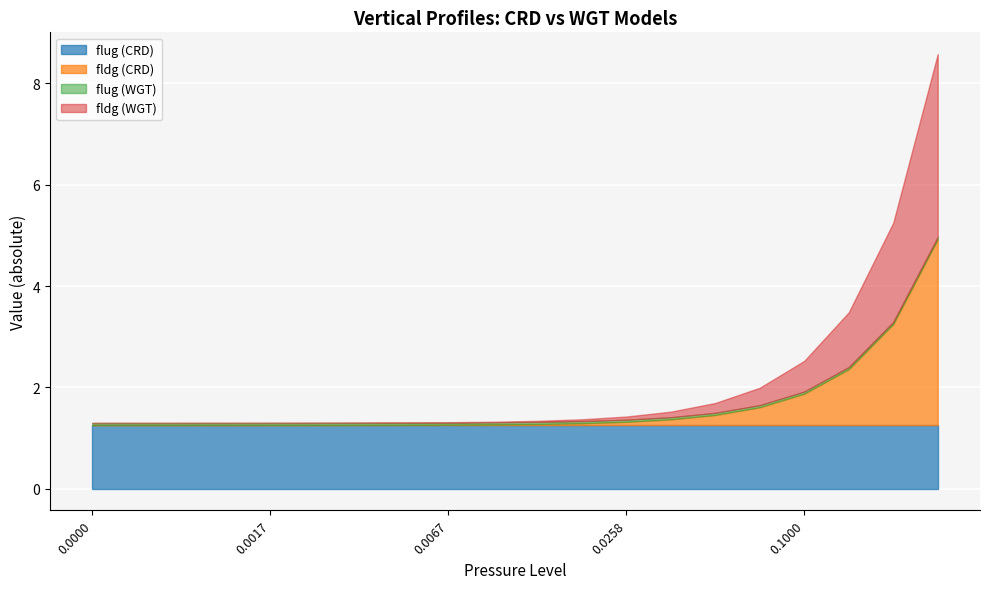

Where is flug (CRD) nearest to the value -1?

20